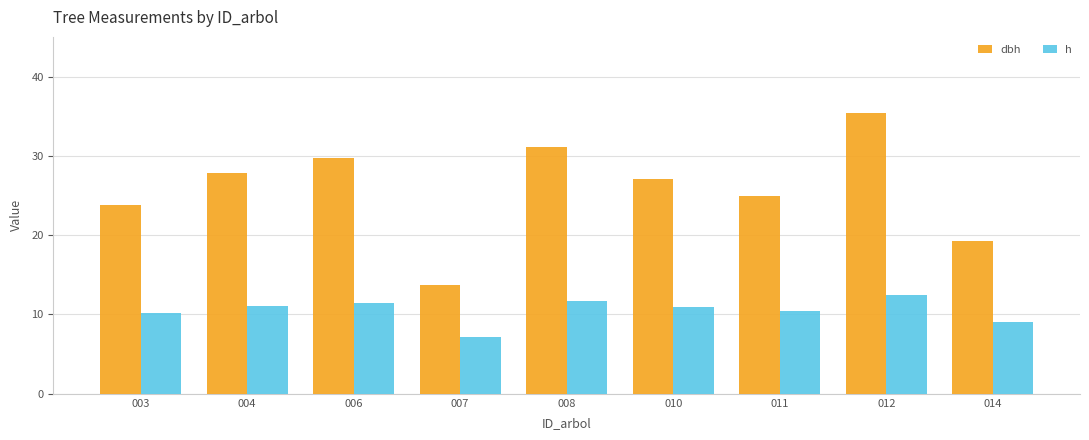

List the series in order of their peak value, highest first.

dbh, h